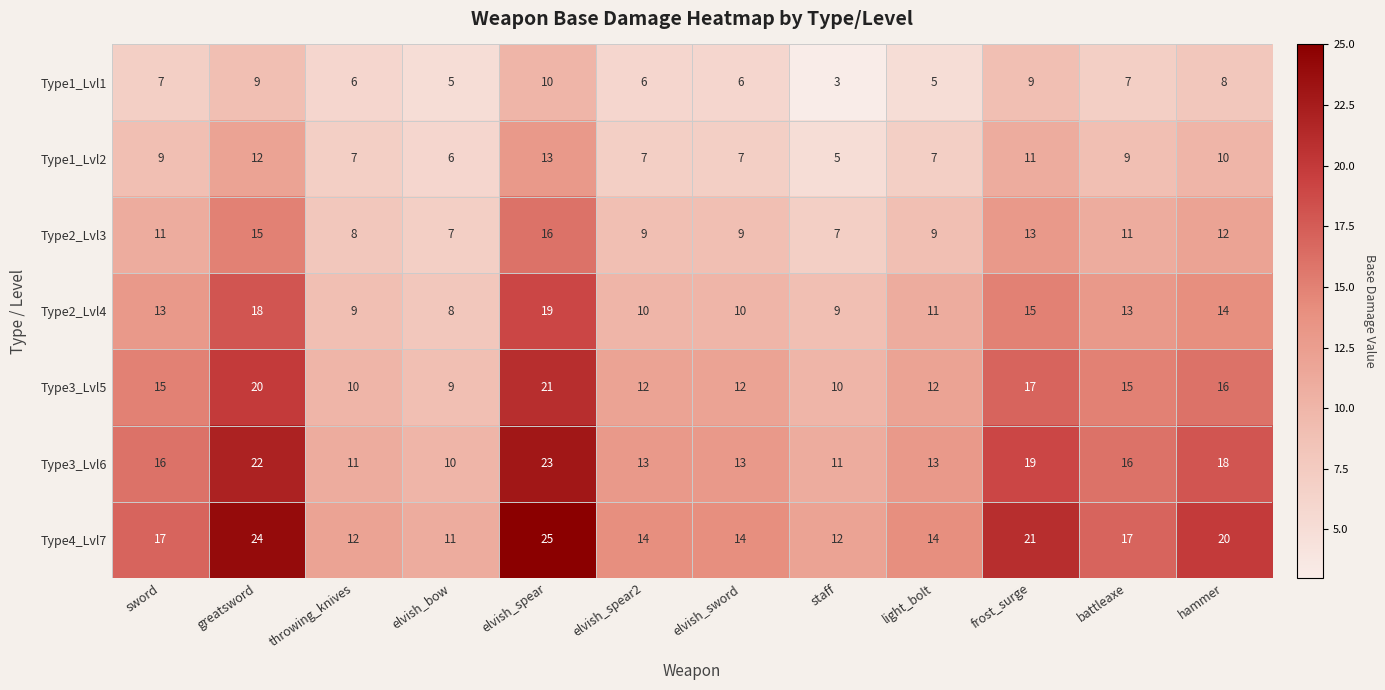

Which series has the largest range (max minus min)?

Type4_Lvl7